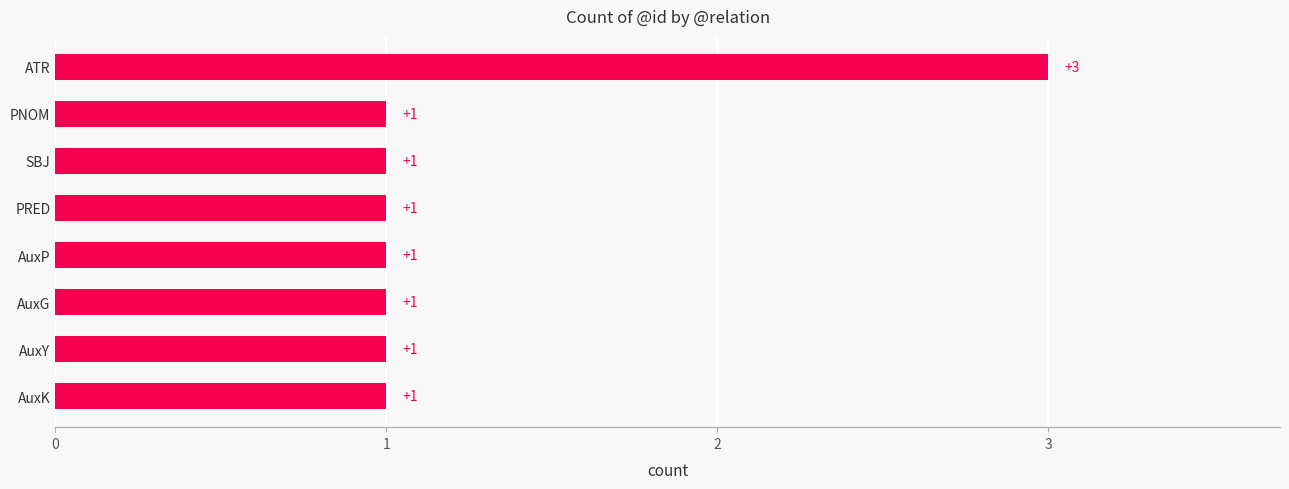

The value at AuxP is 1. True or false?

True